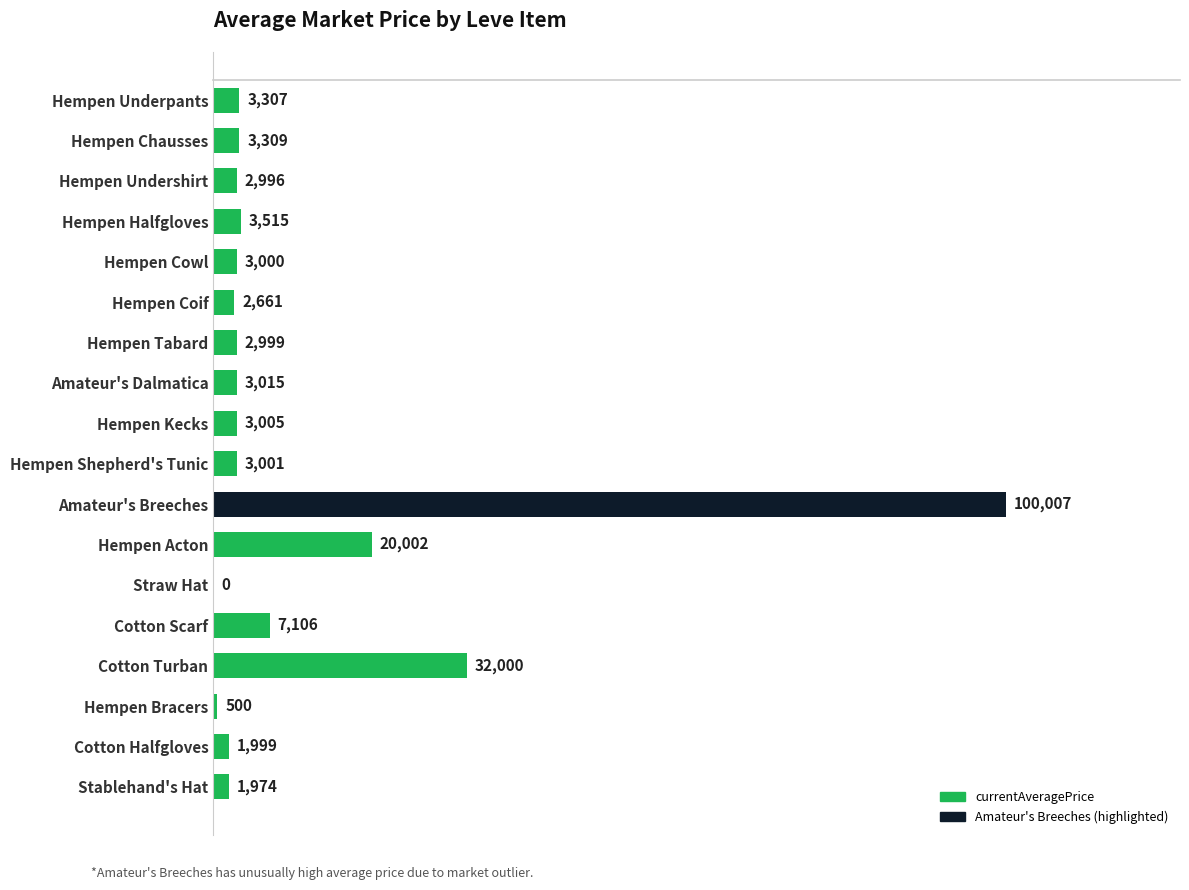

Which has a higher value, Cotton Halfgloves or Hempen Tabard?

Hempen Tabard